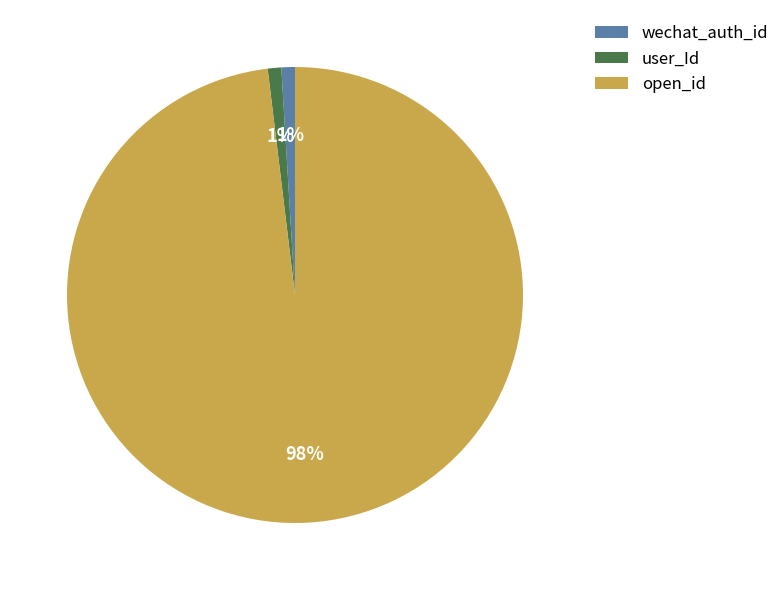

Do user_Id and open_id together represent more than half of the pie?

Yes